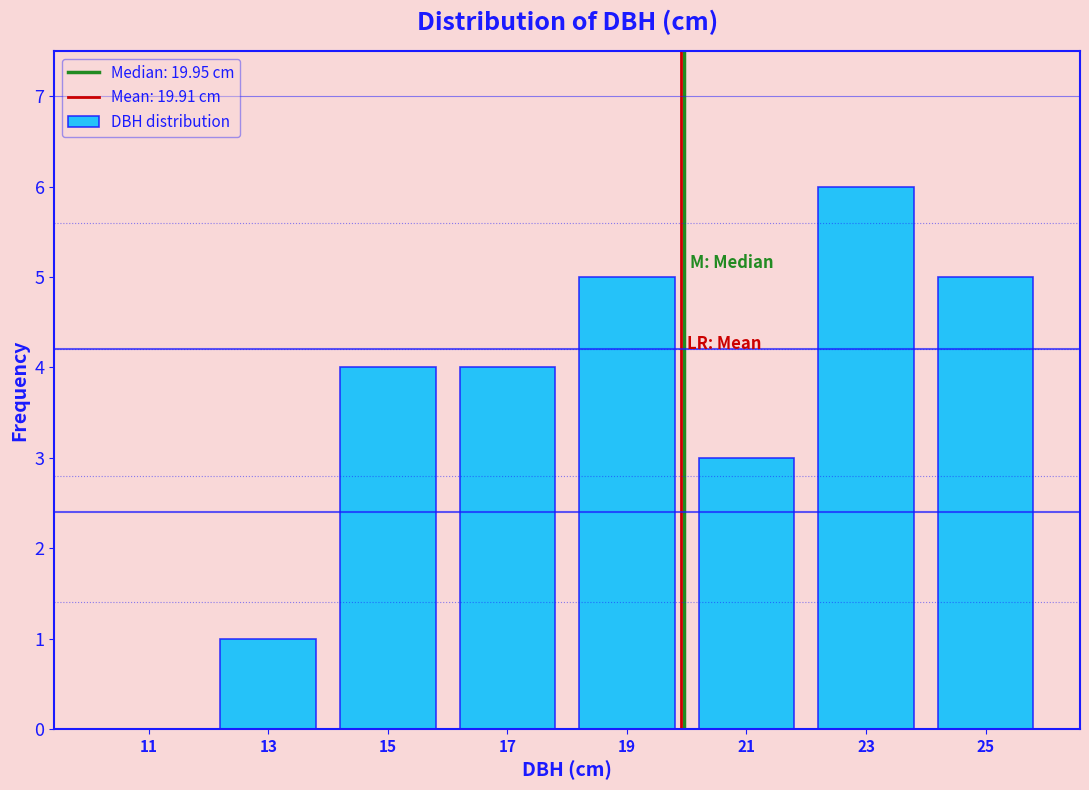

Over which range of the x-axis is the bar tallest?

22 to 24